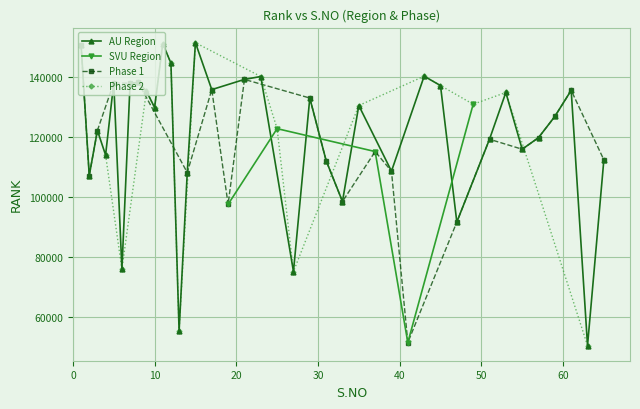

How many interior local peaks does the AU Region series have?

11